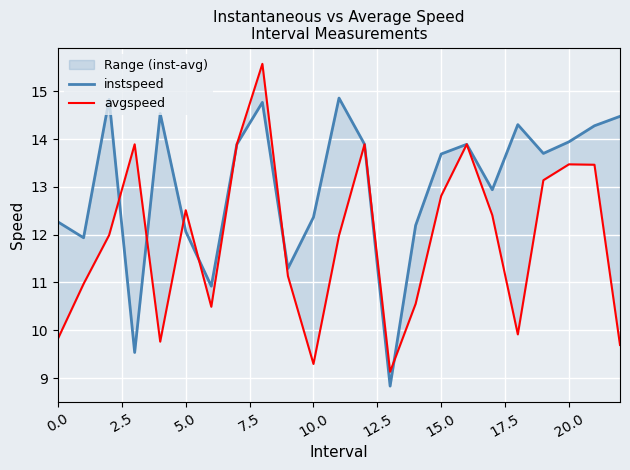

What is the difference between the maximum and minimum values in the avgspeed series?

6.4